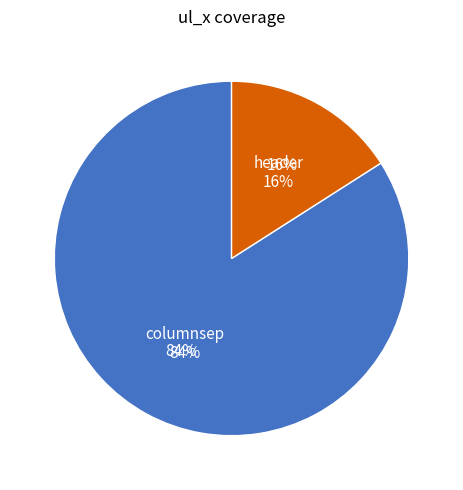

Count the number of slices in the pie.

2